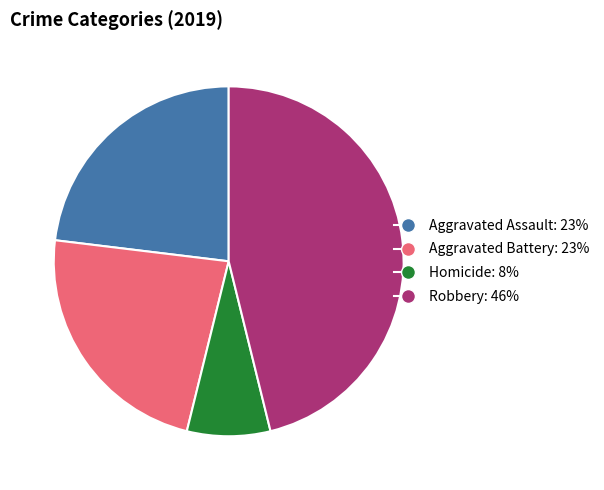

Is there any slice that represents more than half of the pie?

No